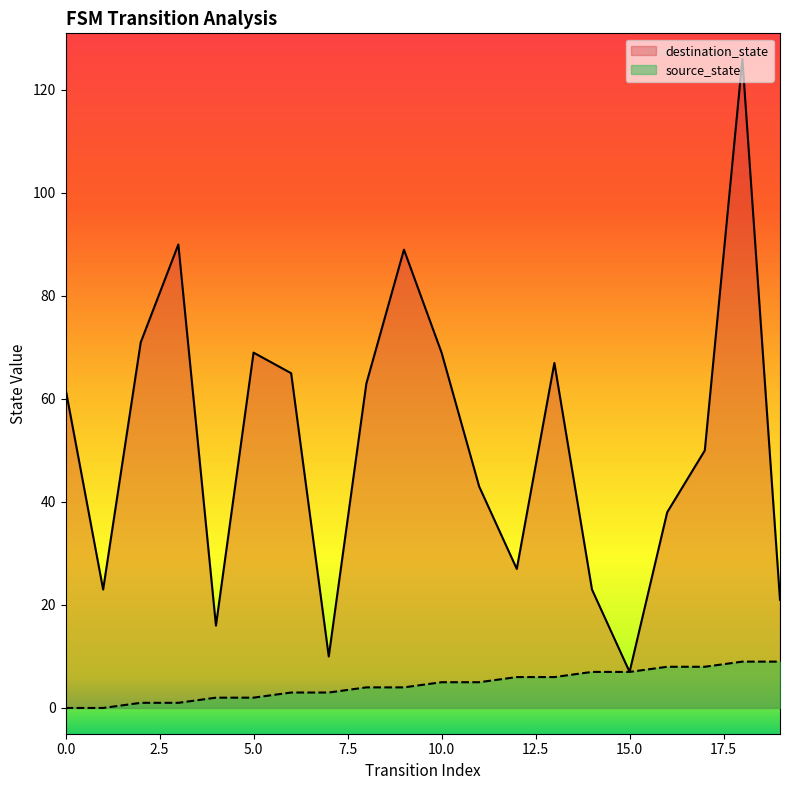

How many values in source_state are above zero?

18